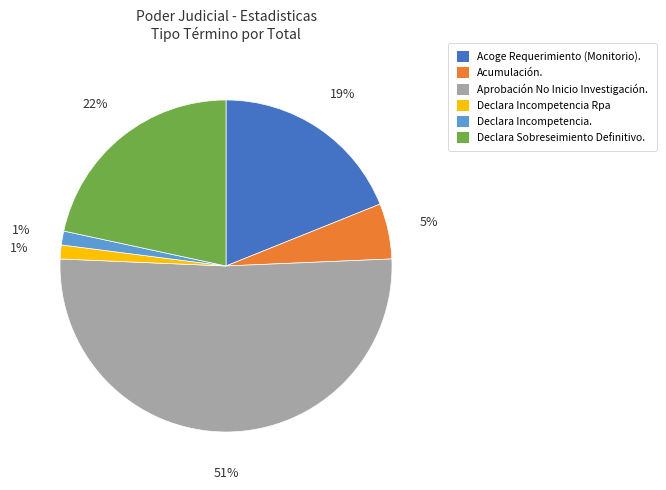

How many segments does this pie chart have?

6